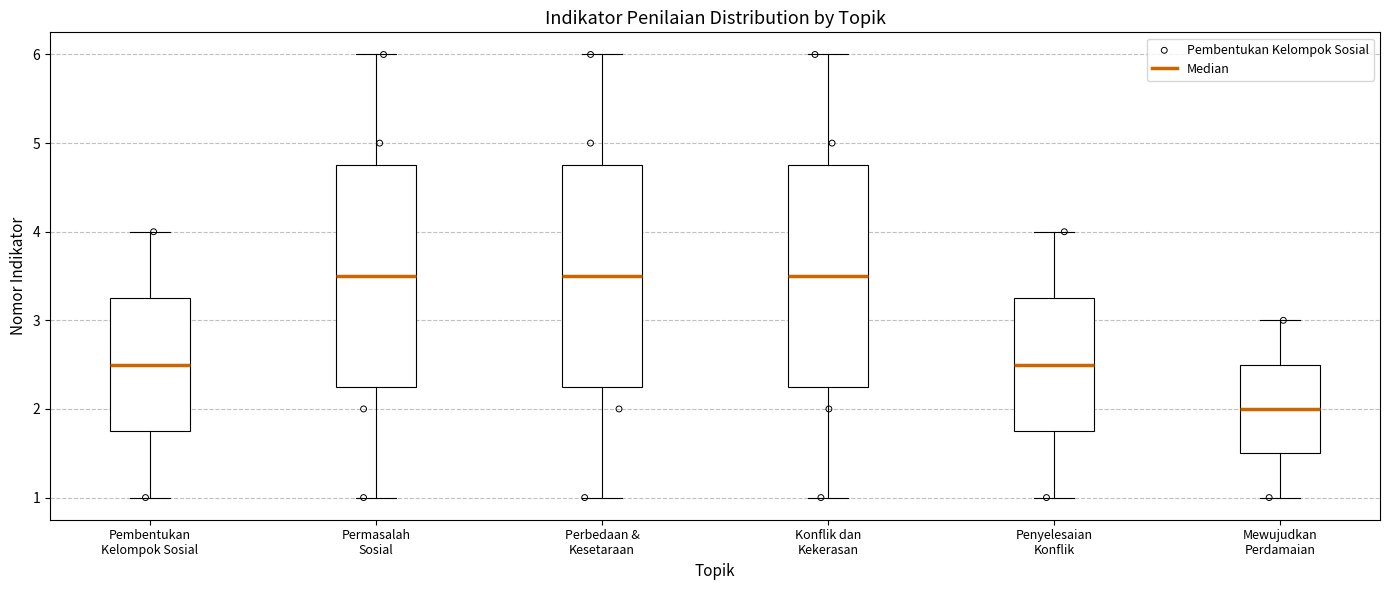

Reading left to right, read every box against the y-axis: the position of its median line, the range the box covers, and the ends of its whiskers. The values are not printed on the chart, so give them approximately, as read against the axis.

Pembentukan Kelompok Sosial: median 2.5, box 1.8 to 3.3, whiskers 1.0 to 4.0
Permasalah Sosial: median 3.5, box 2.3 to 4.8, whiskers 1.0 to 6.0
Perbedaan & Kesetaraan: median 3.5, box 2.3 to 4.8, whiskers 1.0 to 6.0
Konflik dan Kekerasan: median 3.5, box 2.3 to 4.8, whiskers 1.0 to 6.0
Penyelesaian Konflik: median 2.5, box 1.8 to 3.3, whiskers 1.0 to 4.0
Mewujudkan Perdamaian: median 2.0, box 1.5 to 2.5, whiskers 1.0 to 3.0